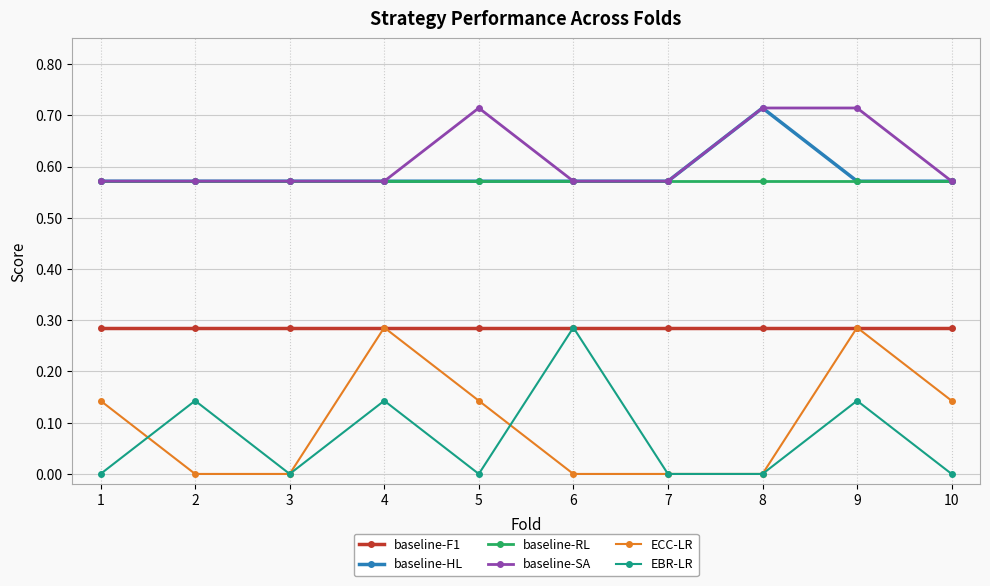

What are all the series names shown in the legend?

baseline-F1, baseline-HL, baseline-RL, baseline-SA, ECC-LR, EBR-LR